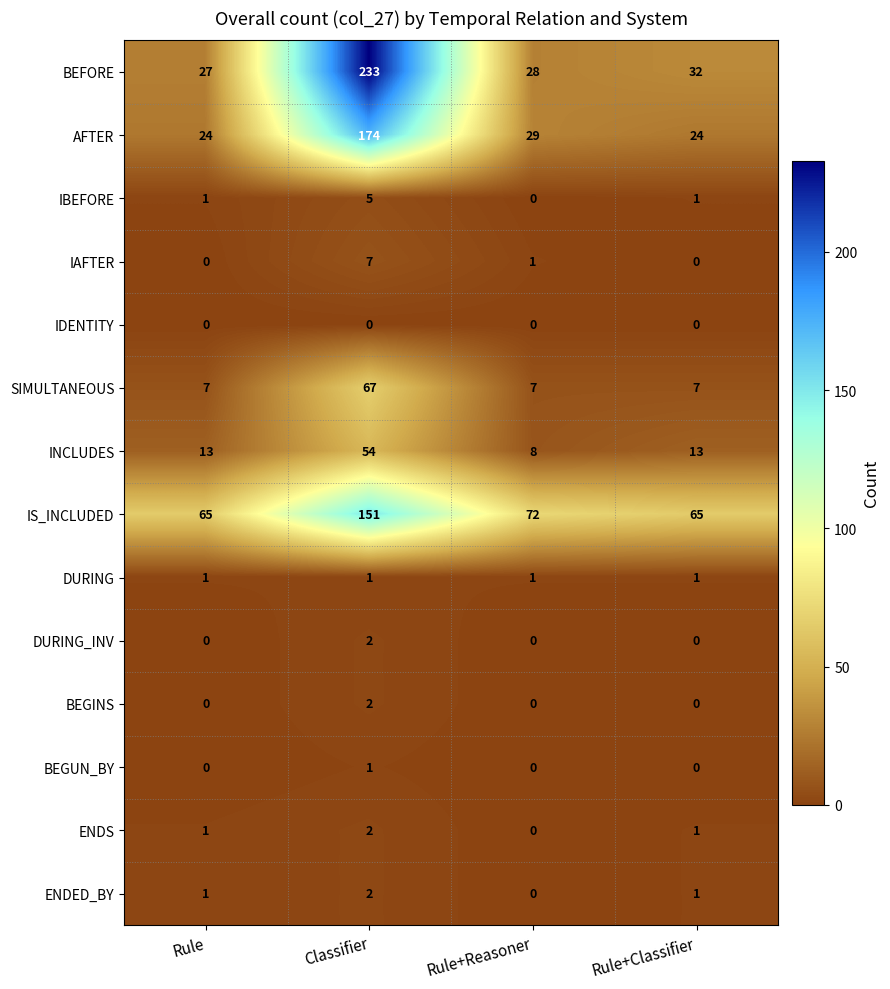

At which label does IBEFORE reach its peak?

Classifier